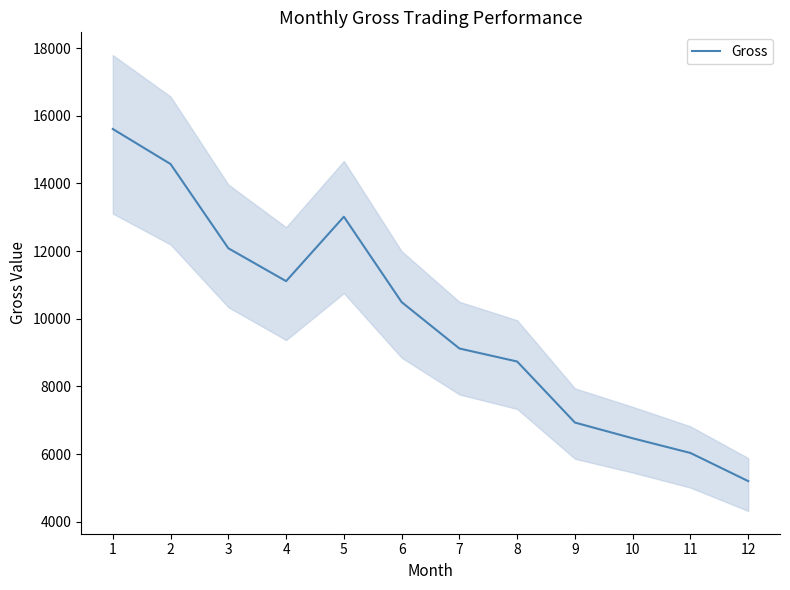

Which label corresponds to the smallest value in the chart?

12